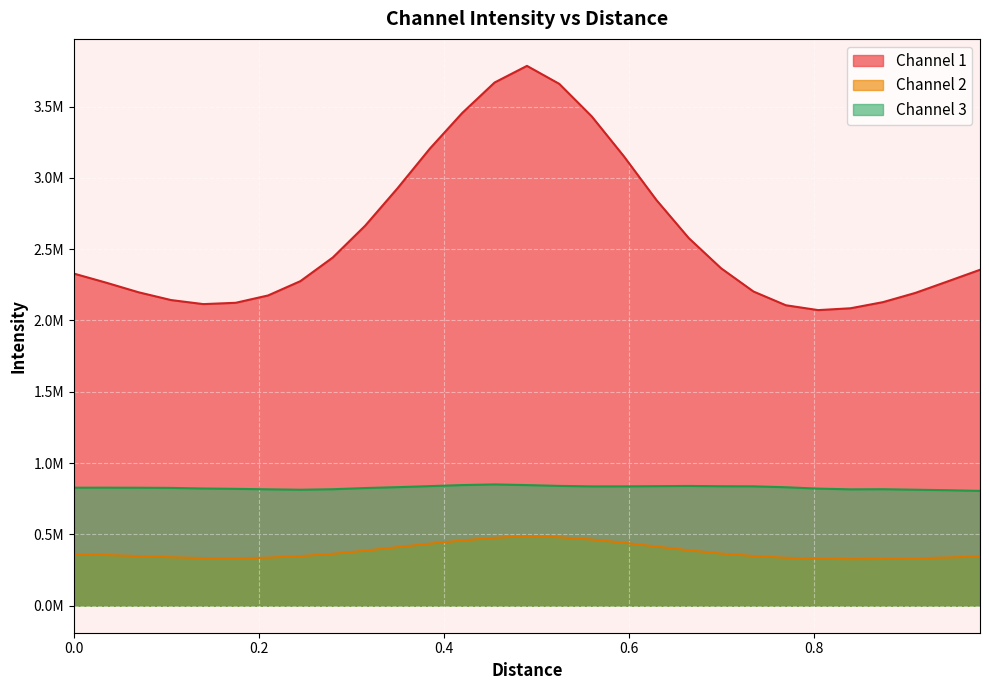

List the series in order of their overall mean, lowest first.

Channel 2, Channel 3, Channel 1